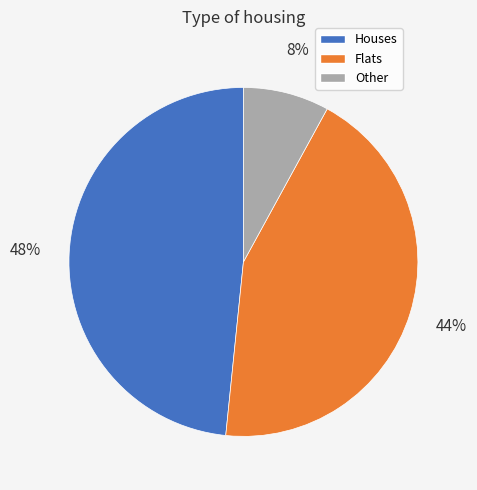

Which category has the biggest portion of the pie?

Houses